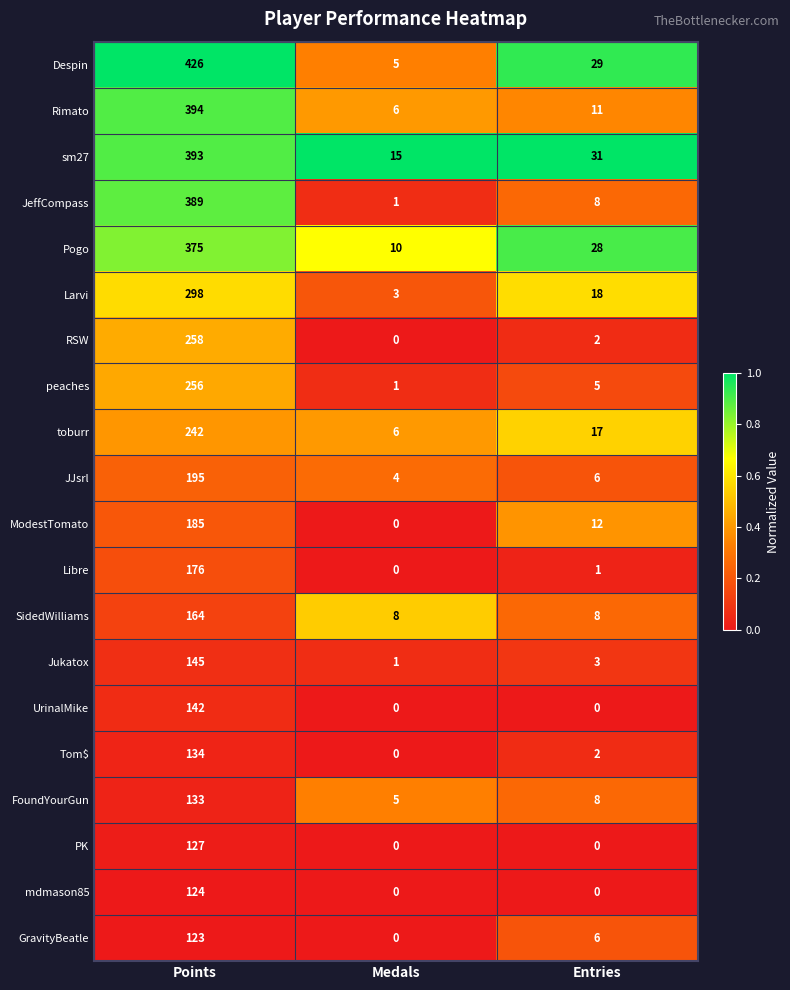

Which series changed the most between Points and Medals?

Despin